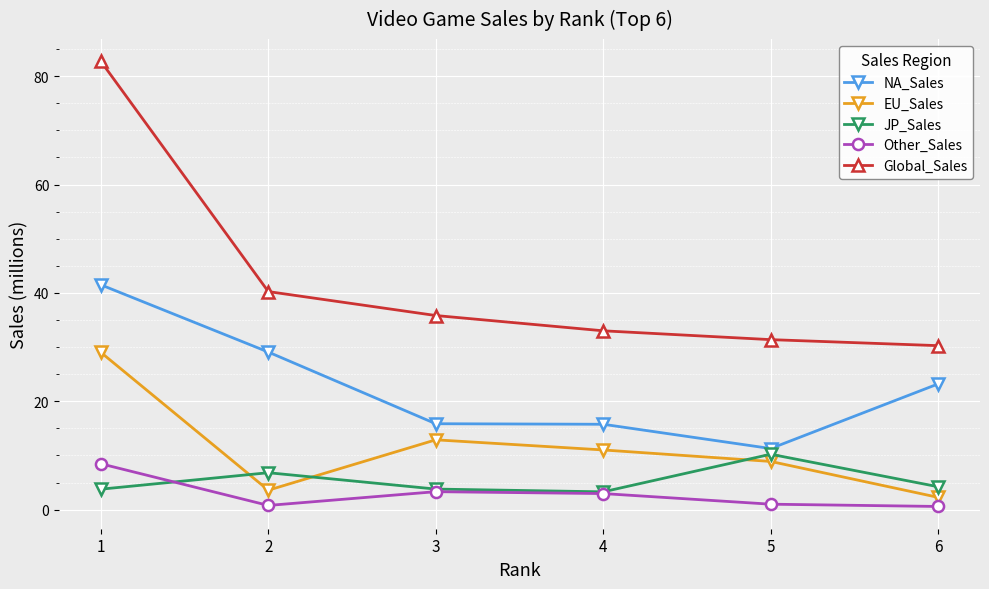

Rank the series at 1 from highest to lowest value.

Global_Sales, NA_Sales, EU_Sales, Other_Sales, JP_Sales